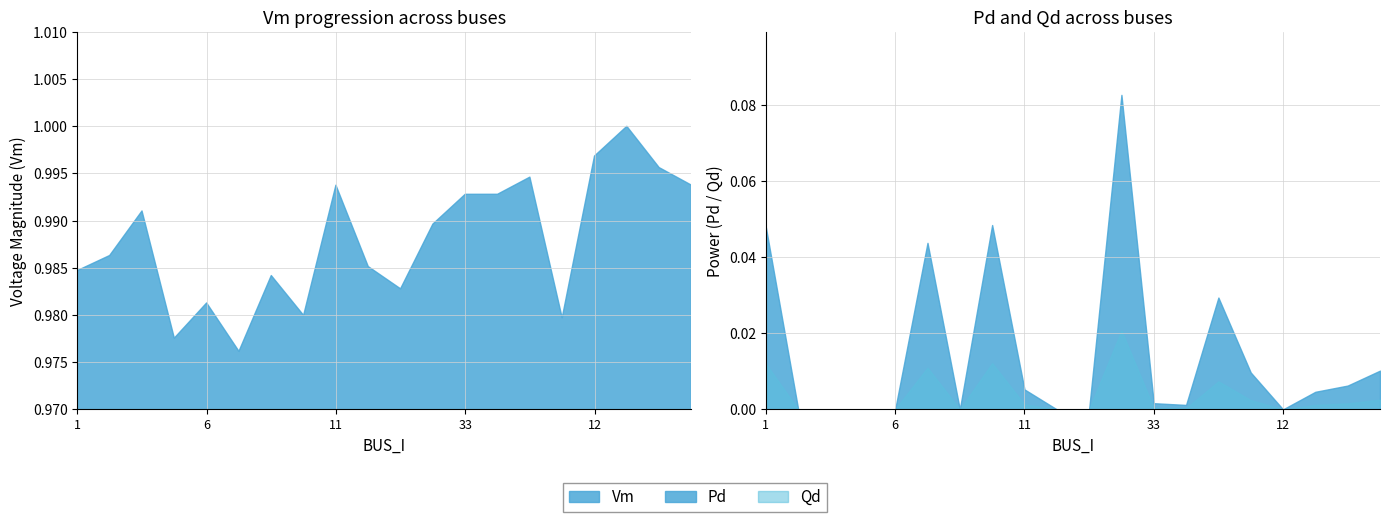

Is the value of Pd at 7 greater than the value of Vm at 22?

No